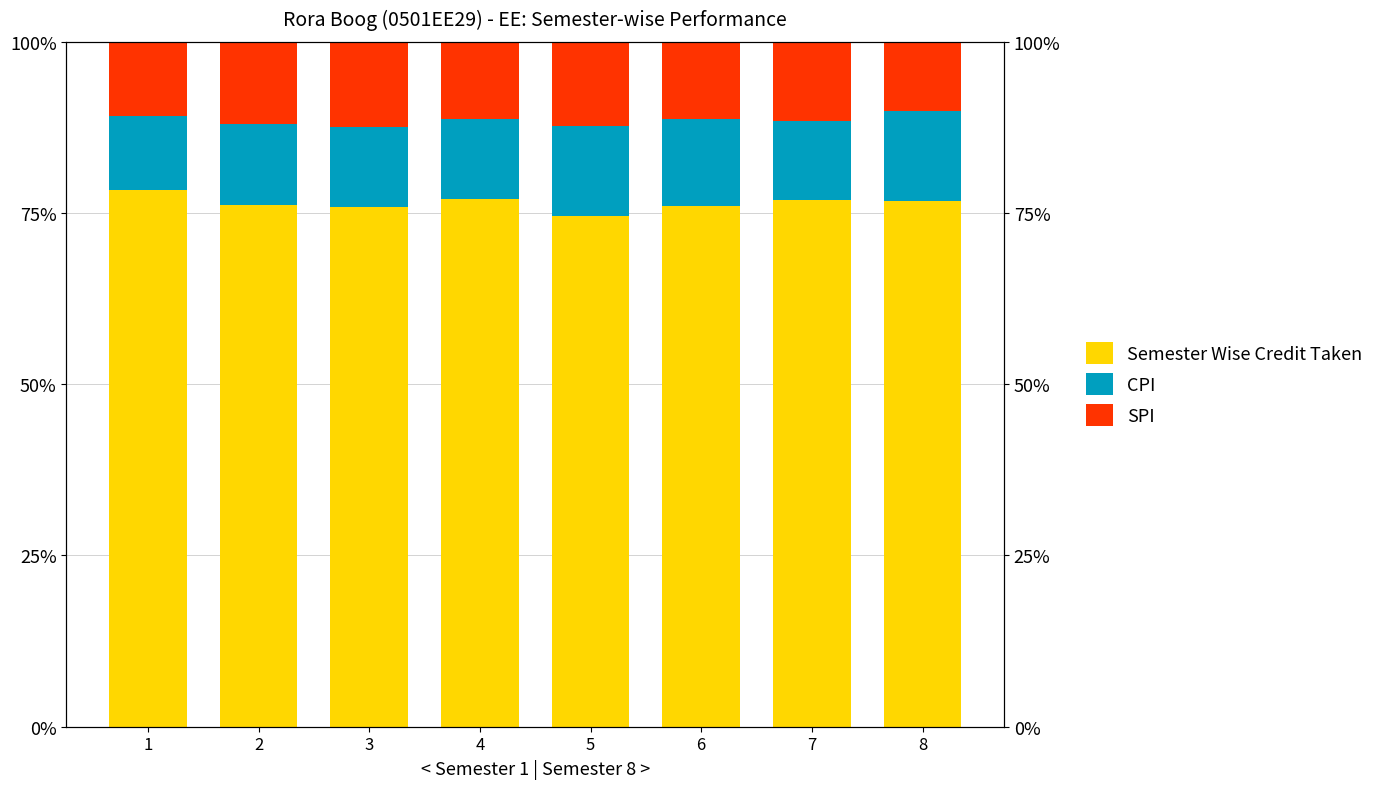

Rank the series at 7 from lowest to highest value.

CPI, SPI, Semester Wise Credit Taken